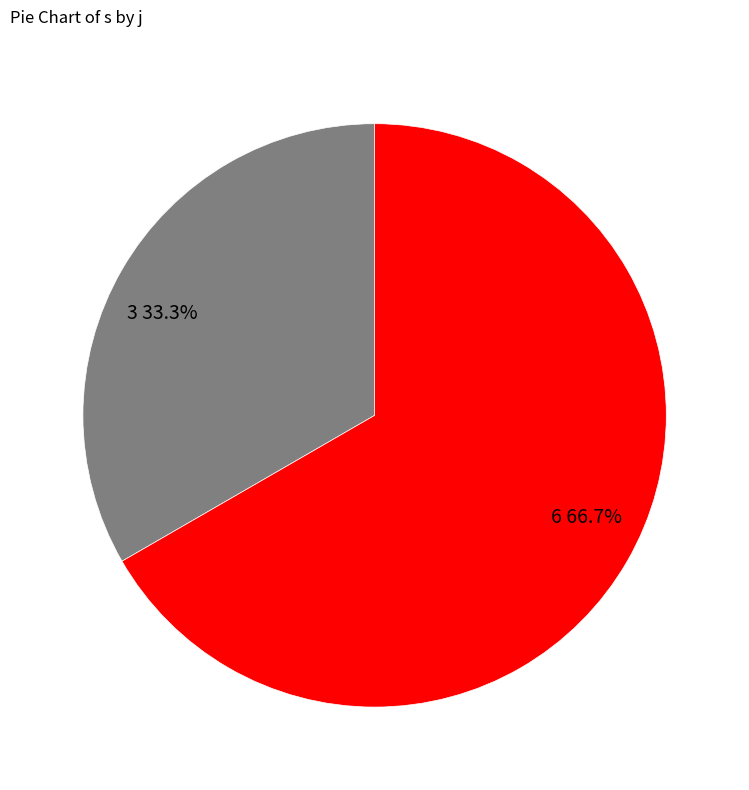

Rank the categories by value from highest to lowest.

6, 3